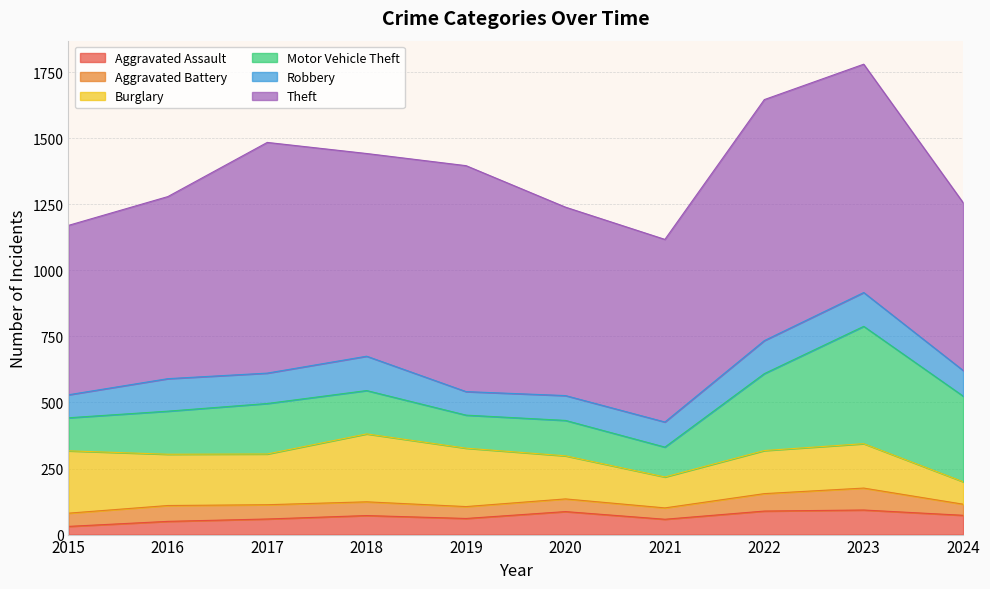

What is the total value across all series at 2018?

1442